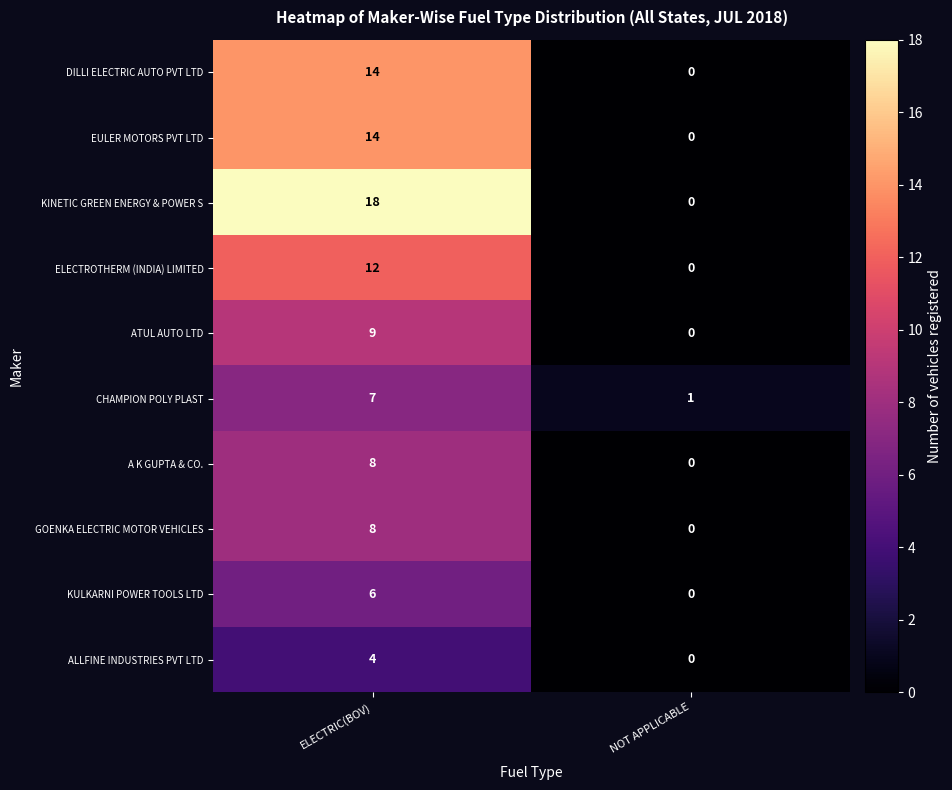

Reading right to left, transcribe all the data shown in this chart.

DILLI ELECTRIC AUTO PVT LTD: 0	14
EULER MOTORS PVT LTD: 0	14
KINETIC GREEN ENERGY & POWER S: 0	18
ELECTROTHERM (INDIA) LIMITED: 0	12
ATUL AUTO LTD: 0	9
CHAMPION POLY PLAST: 1	7
A K GUPTA & CO.: 0	8
GOENKA ELECTRIC MOTOR VEHICLES: 0	8
KULKARNI POWER TOOLS LTD: 0	6
ALLFINE INDUSTRIES PVT LTD: 0	4